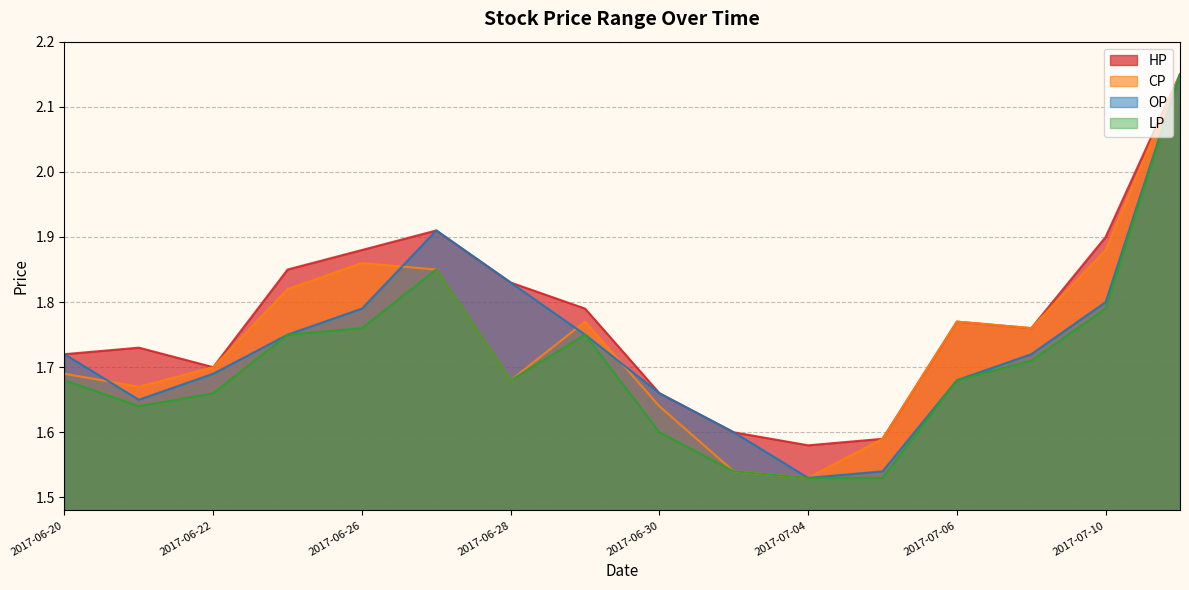

Which series has the widest spread of values?

CP